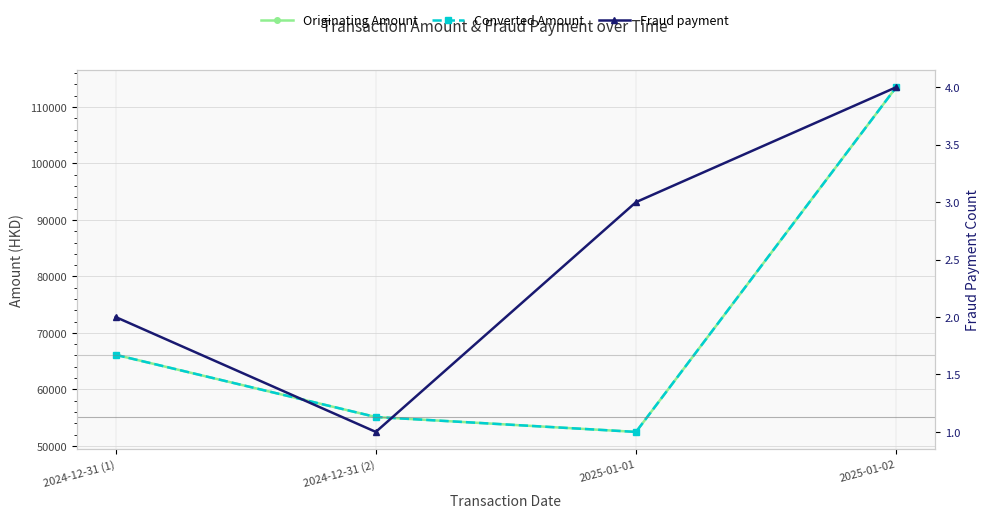

Which series has the largest total across all categories?

Originating Amount